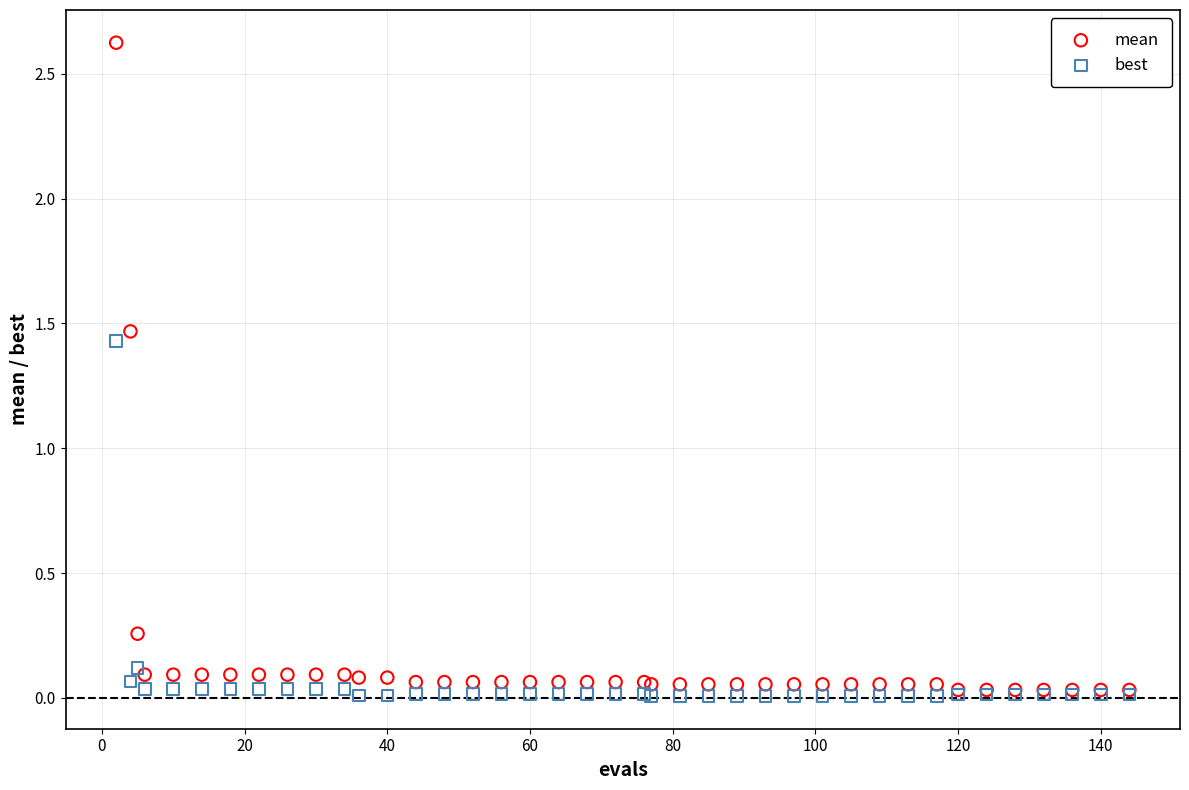

What are all the series names shown in the legend?

mean, best